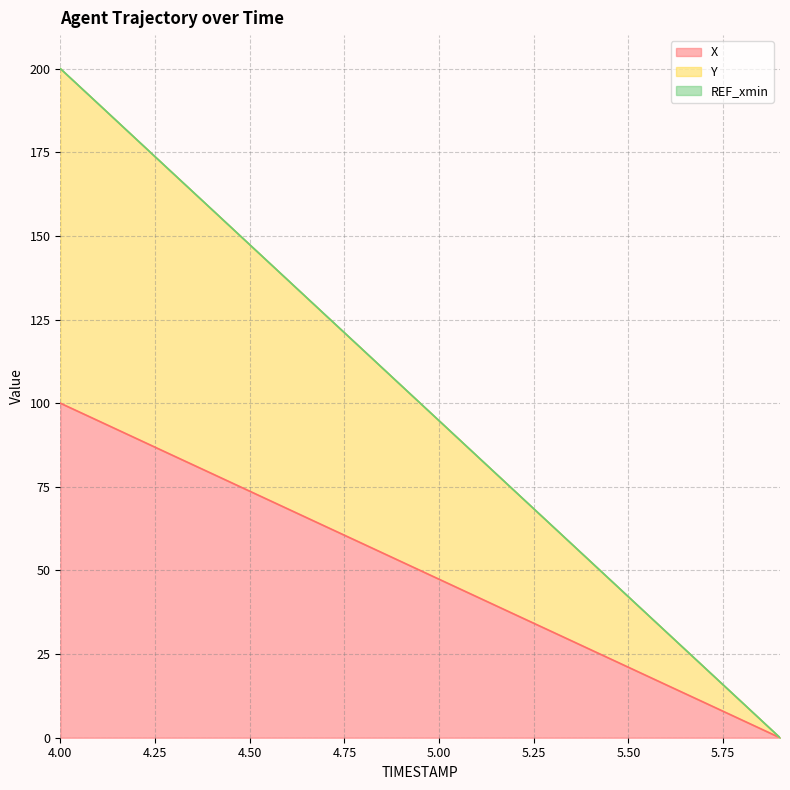

What position from the right is 5.0?

10